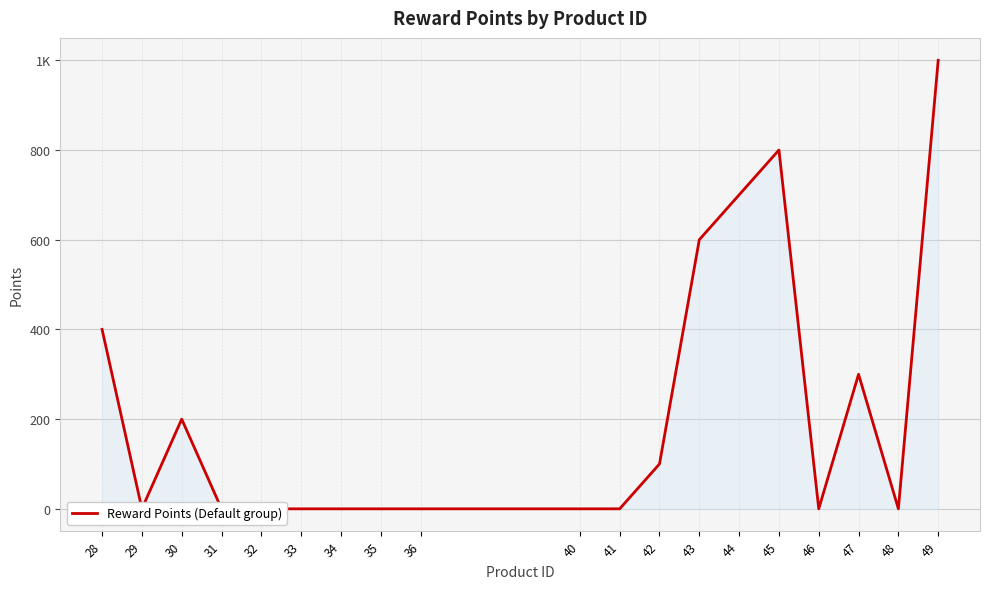

What is the change in value from 28 to 33?

-400